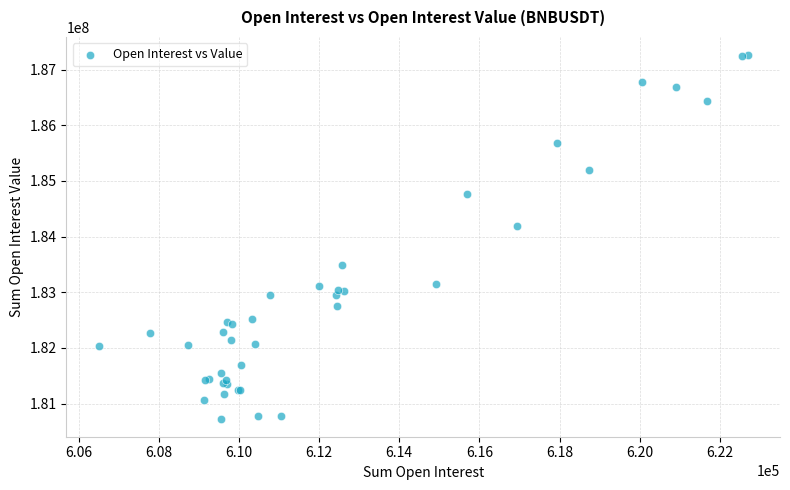

What Y value in the scatter plot is closest to 183996041?

184196754.3